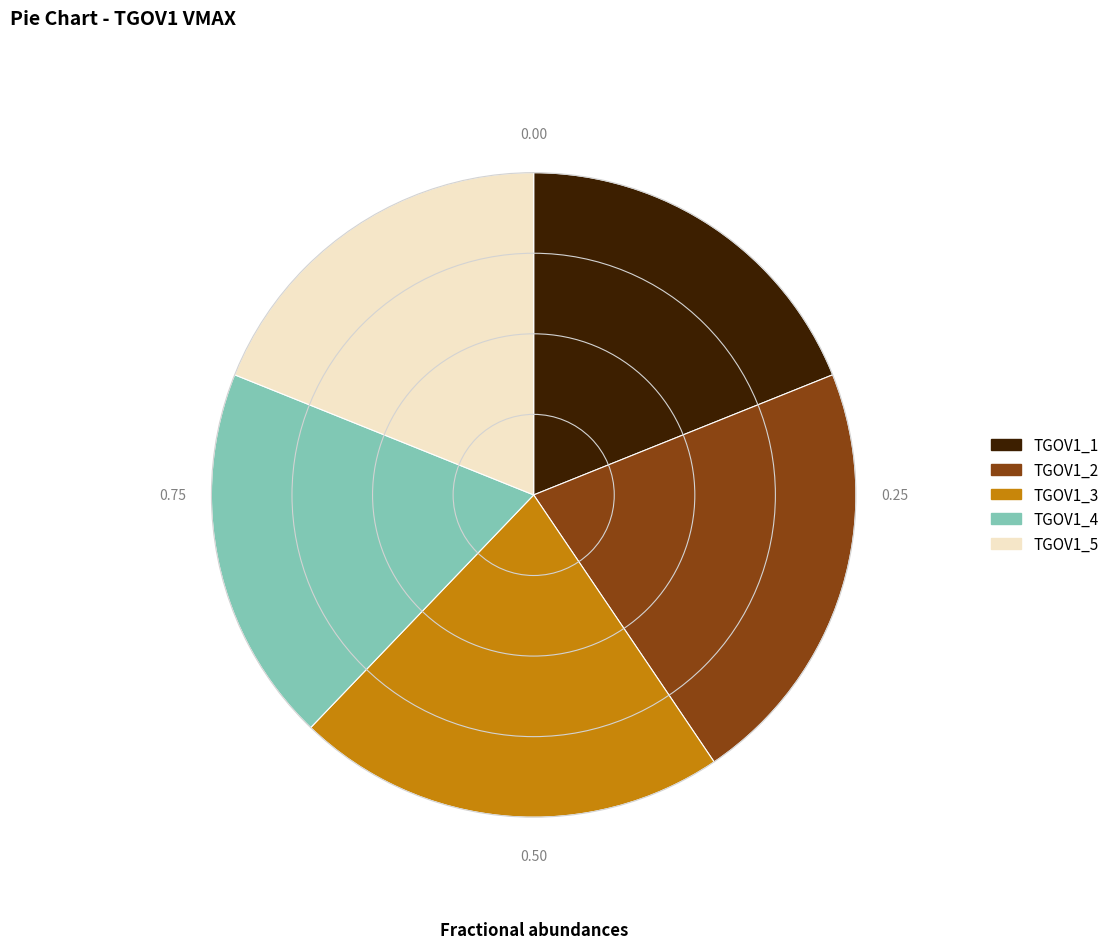

How many segments does this pie chart have?

5